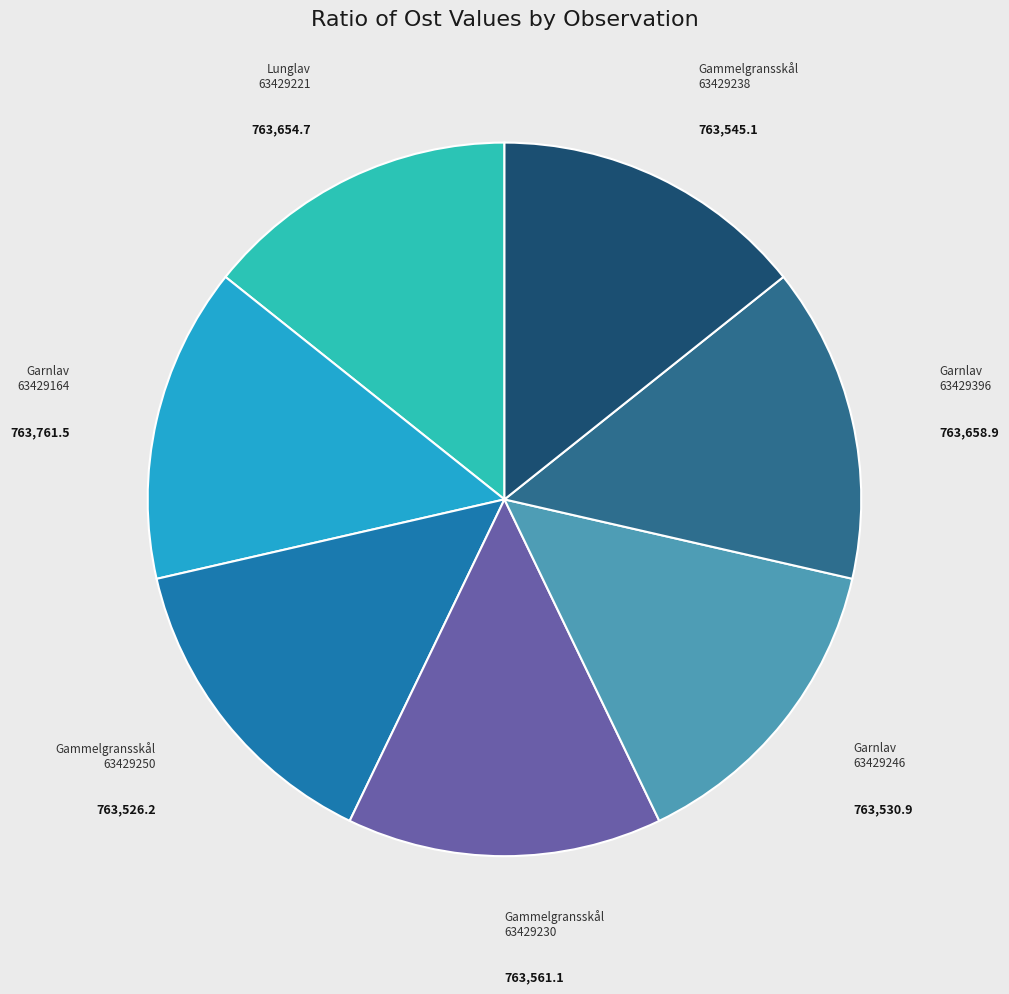

What is the ratio of the value at Gammelgransskål 63429230 to the value at Garnlav 63429164?

1.0